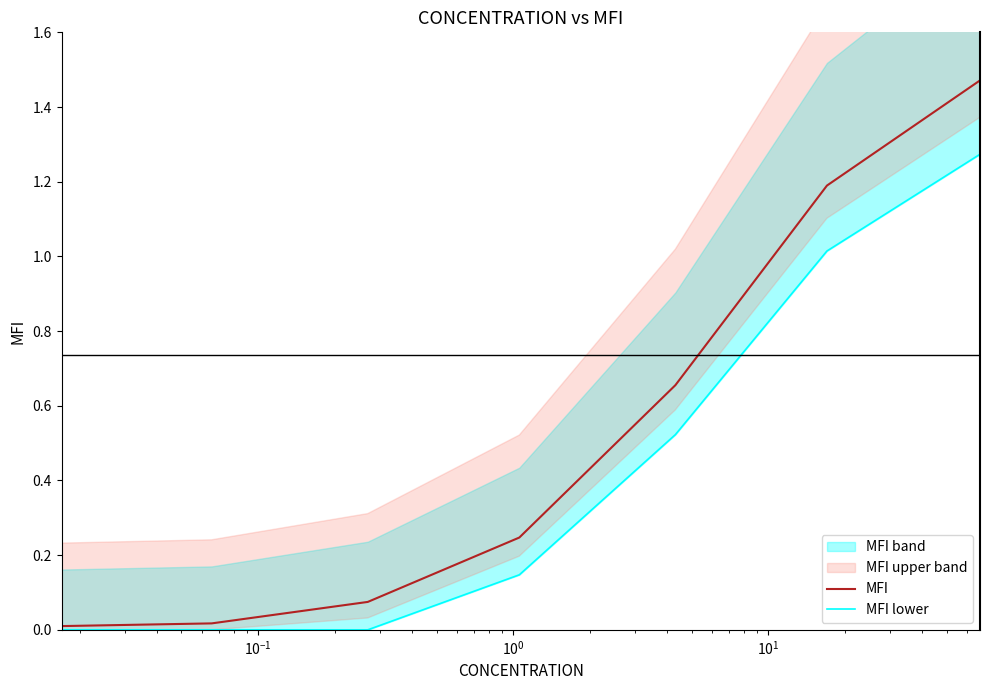

The value of MFI lower at $\mathdefault{10^{2}}$ is 1.7. True or false?

False